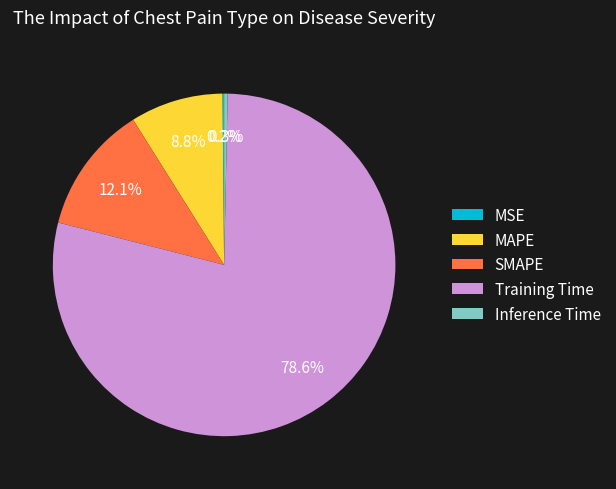

Is SMAPE the majority of the pie?

No